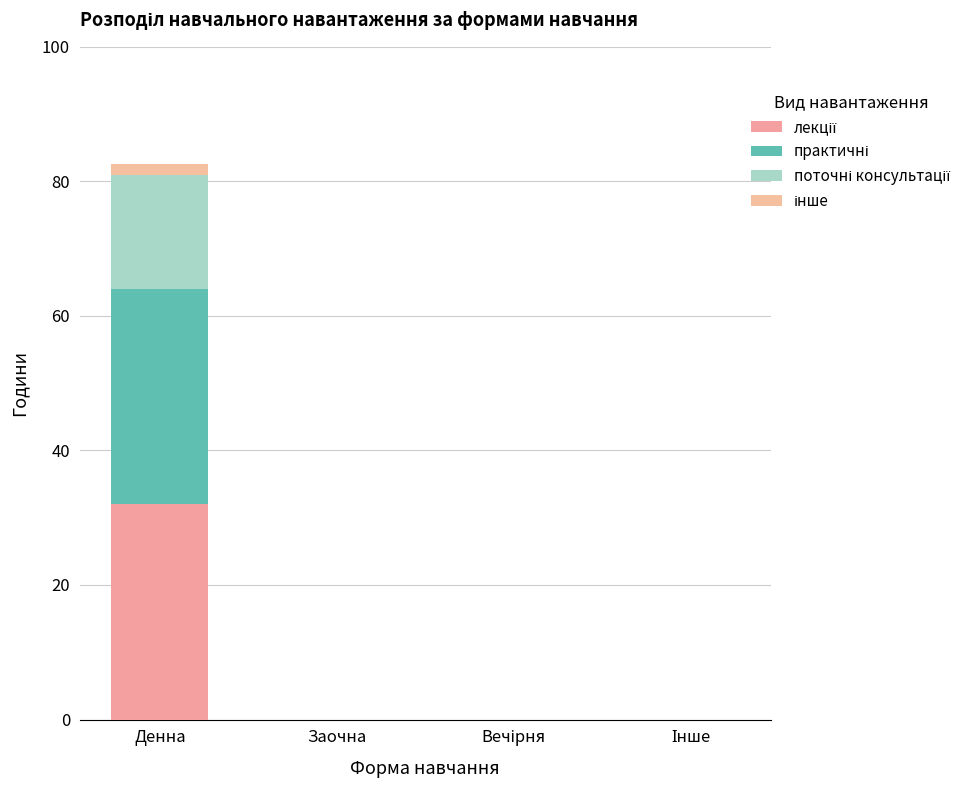

What is the difference between the maximum and minimum values in the інше series?

1.5